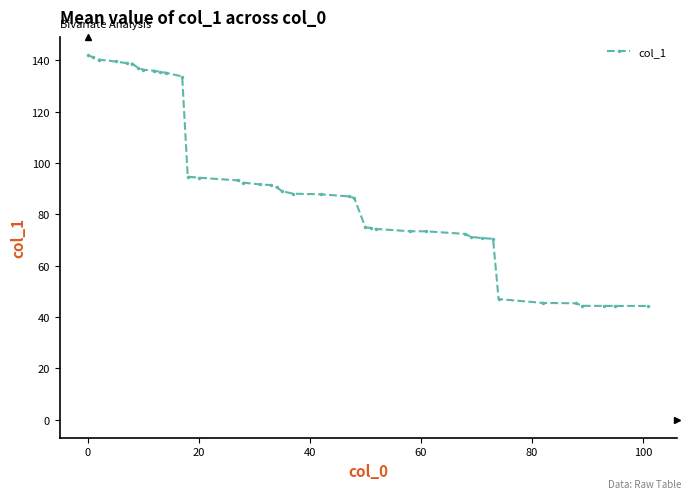

What is the value of the 11th point from the left?

135.2